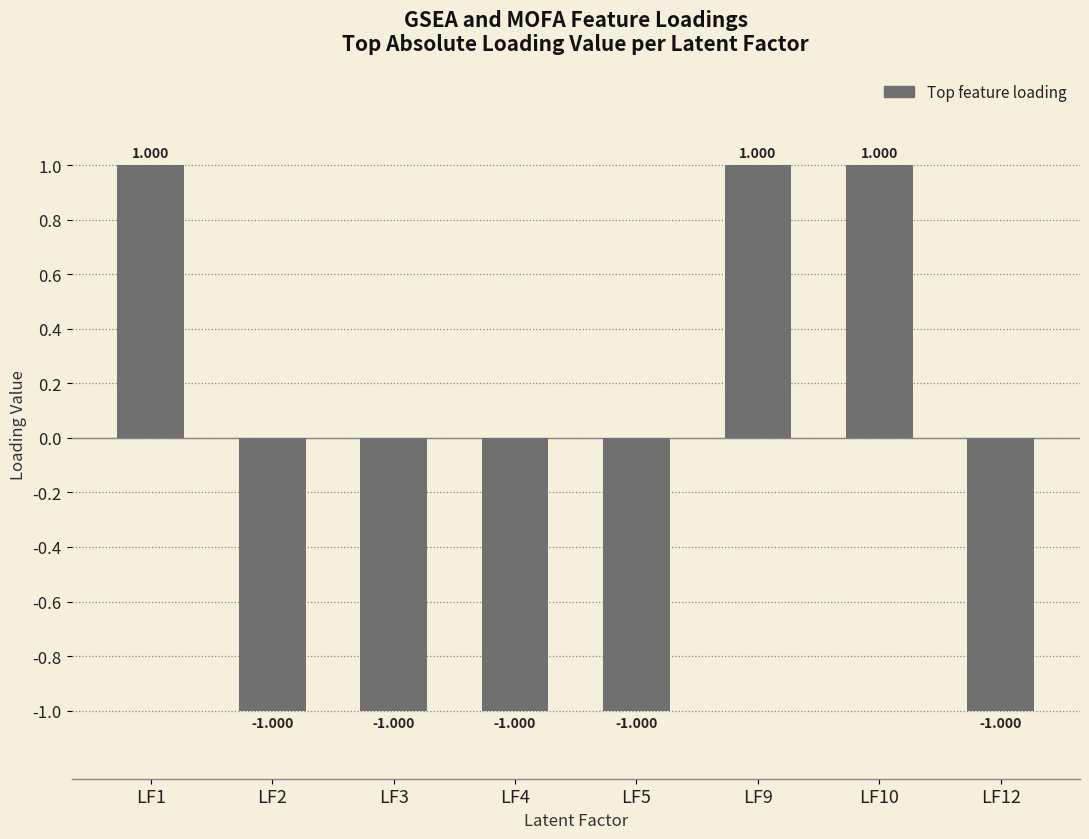

Read the value at LF9.

1